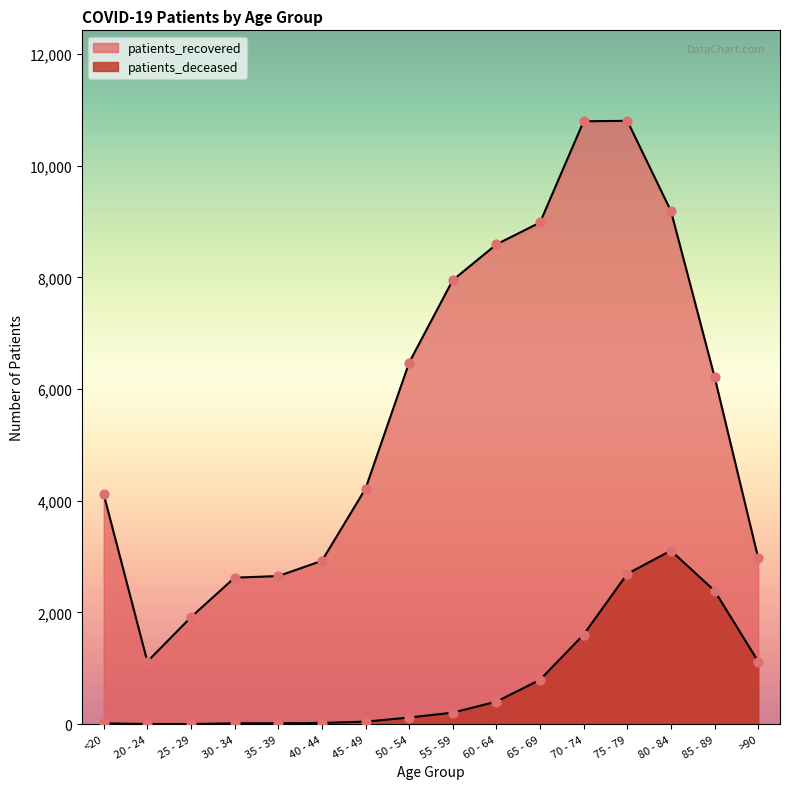

What are all the series names shown in the legend?

patients_deceased, patients_recovered